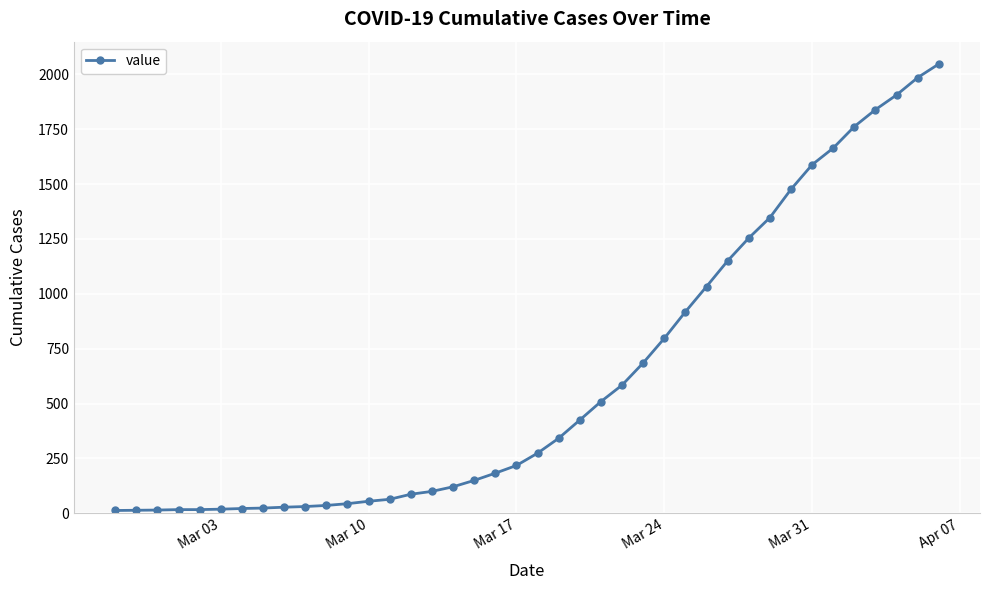

What is the sum of all values?

24843